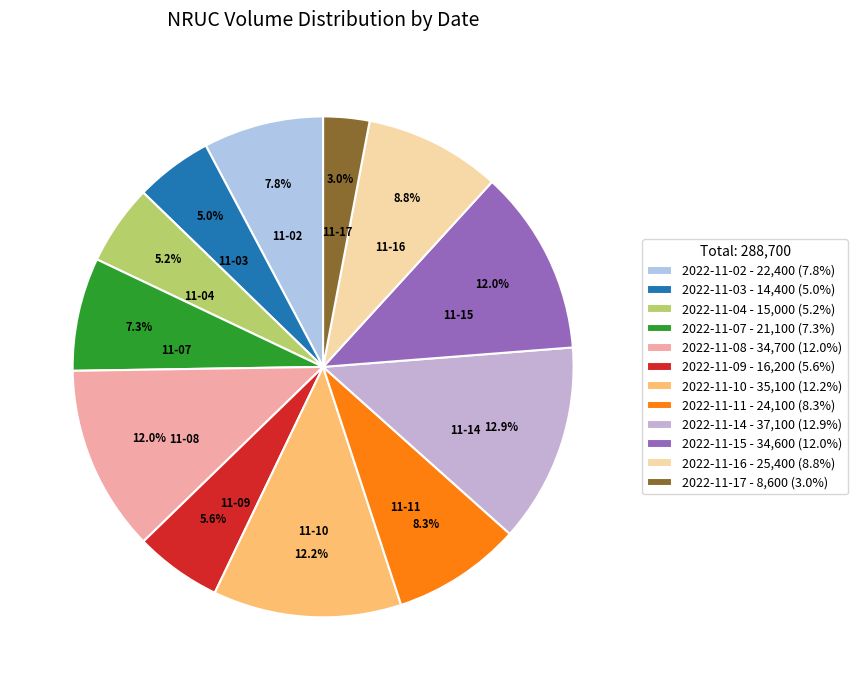

Combined, do 2022-11-16 and 2022-11-07 account for over 50%?

No